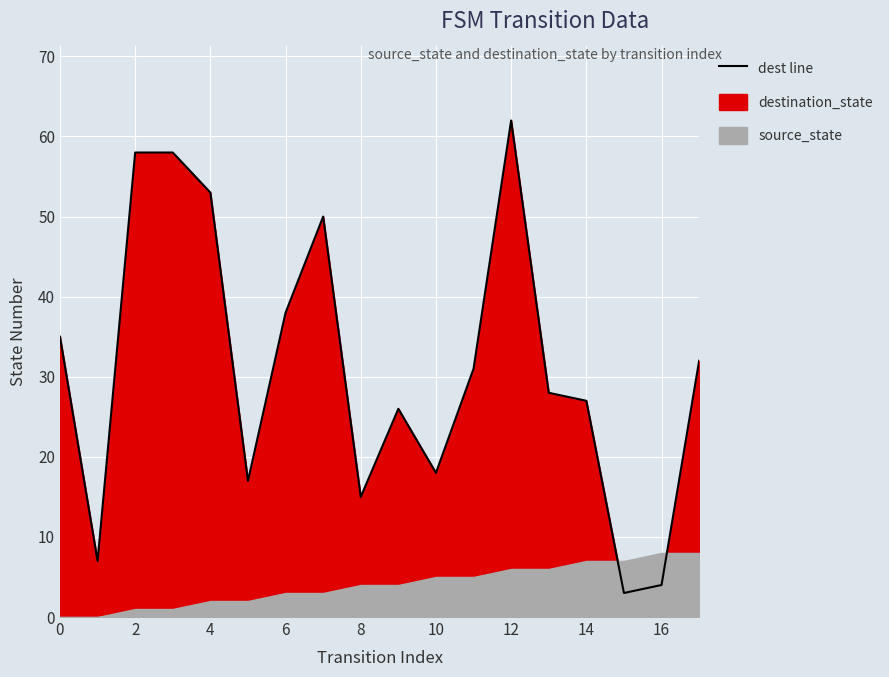

What is the difference between the maximum and minimum values?

59